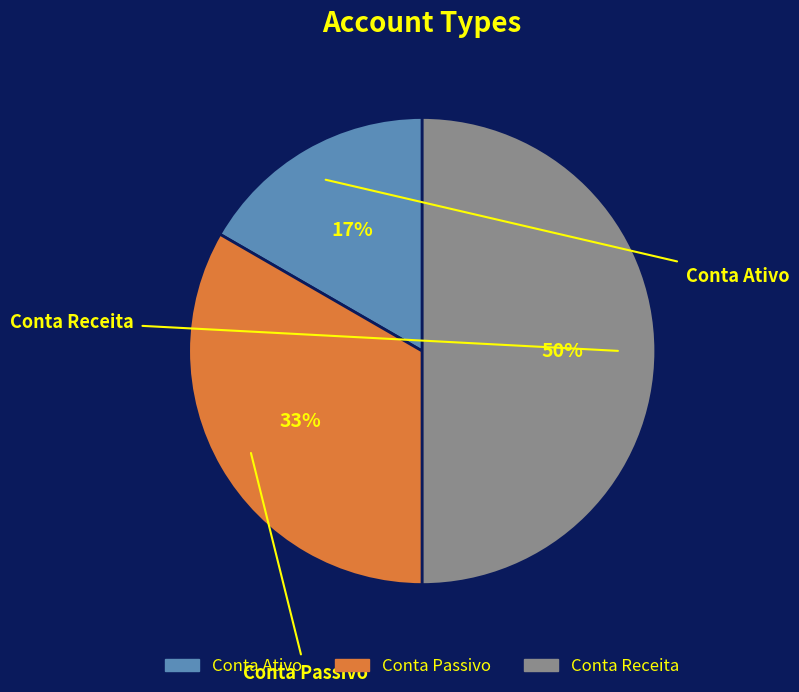

To the nearest percent, what portion does Conta Receita represent?

50%